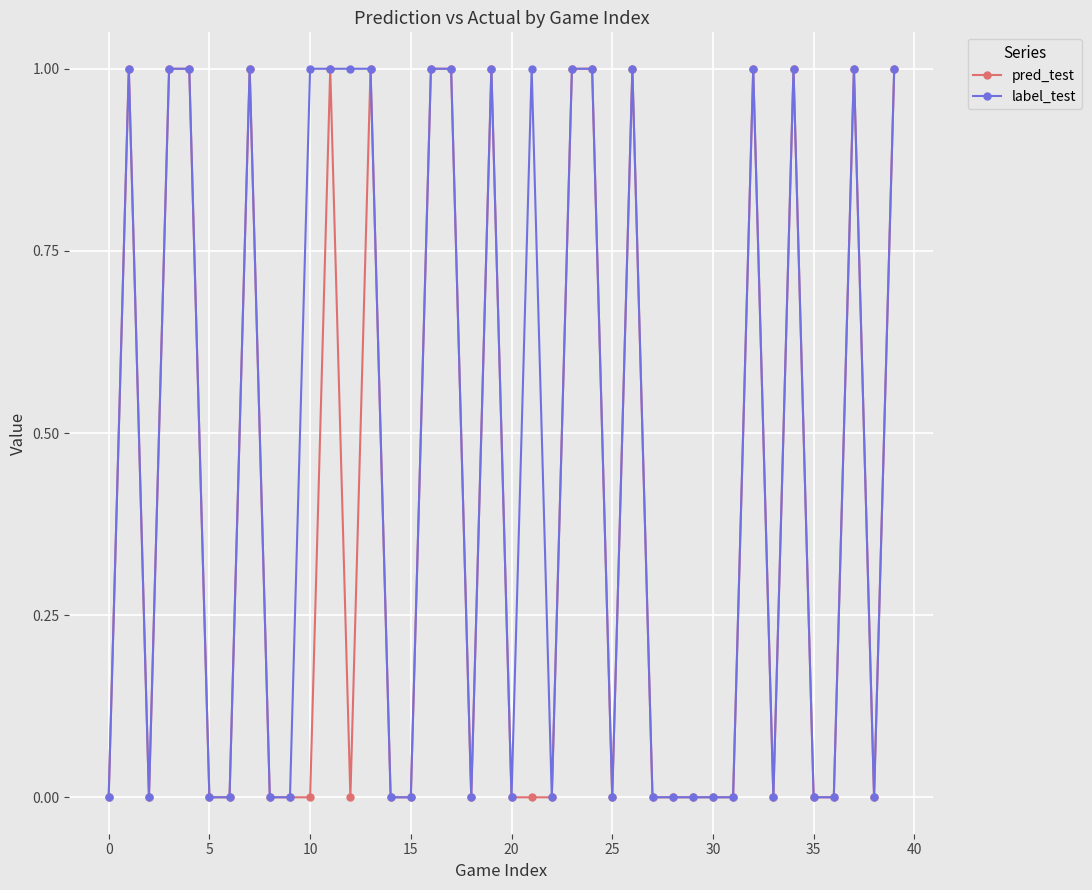

True or false: pred_test has more than 2 points higher than both neighbors.

True